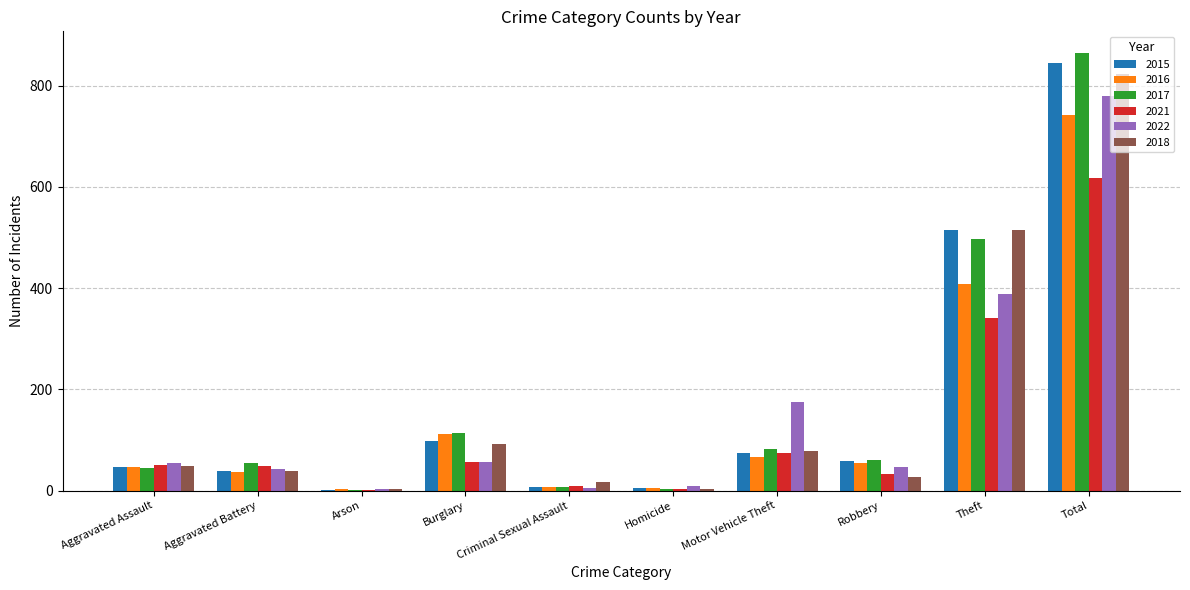

Which category has the highest value across all series?

Total